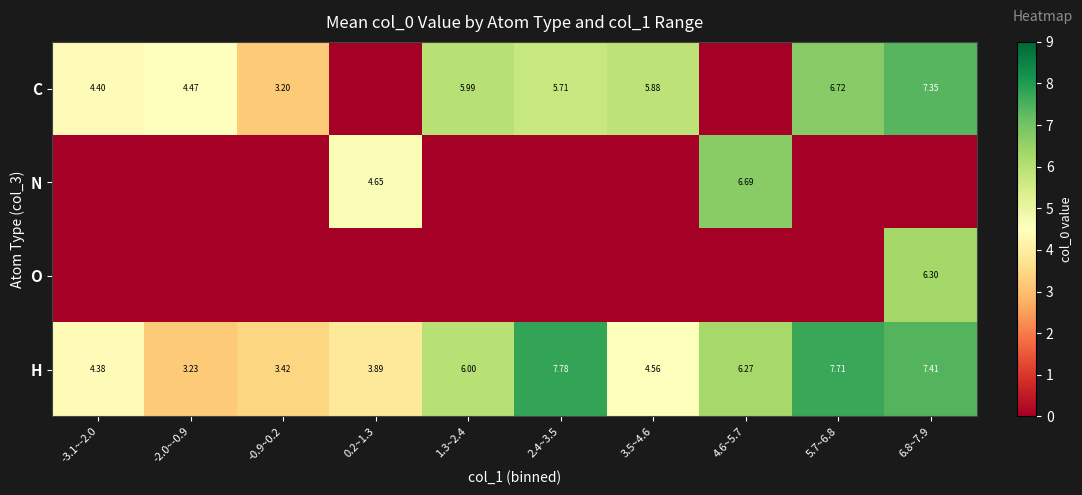

Is the value of C at 6.8~7.9 greater than the value of N at 0.2~1.3?

Yes